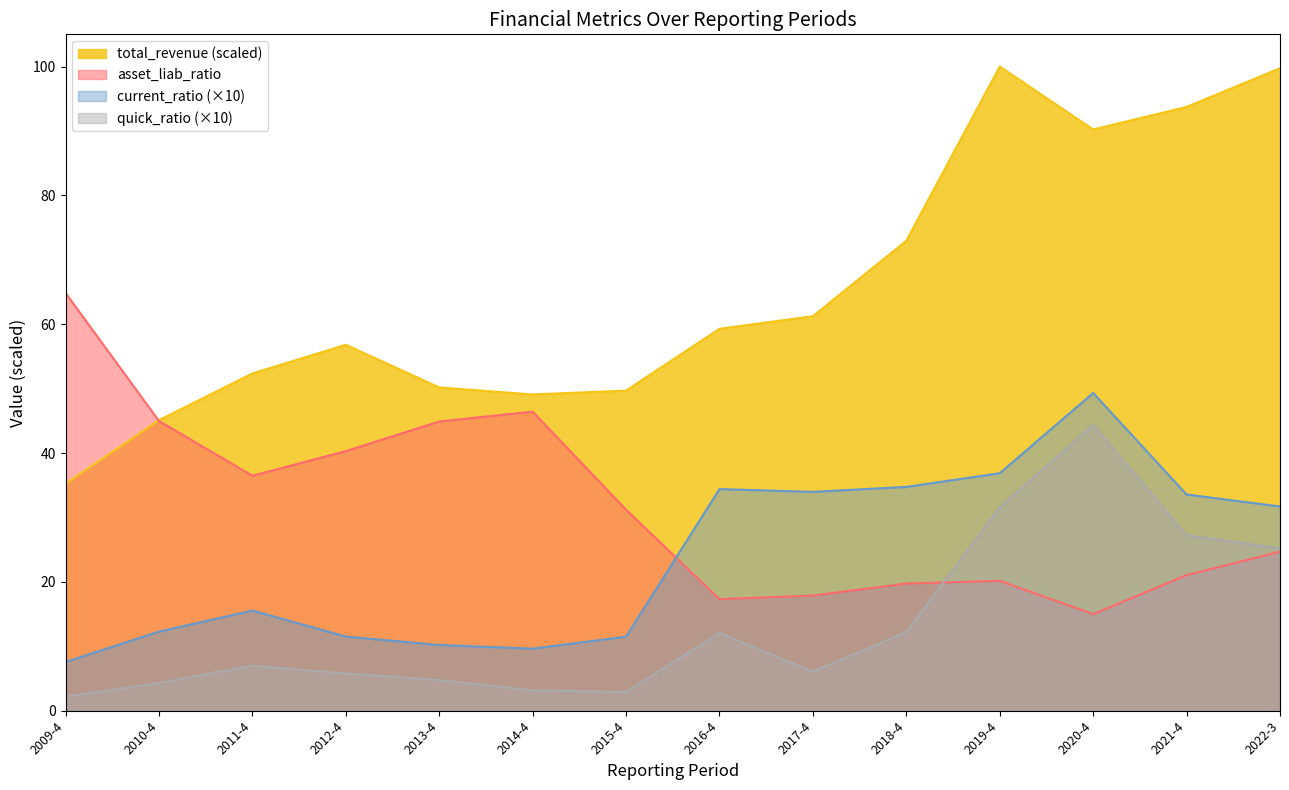

Does the chart display data point markers on the line(s)?

No